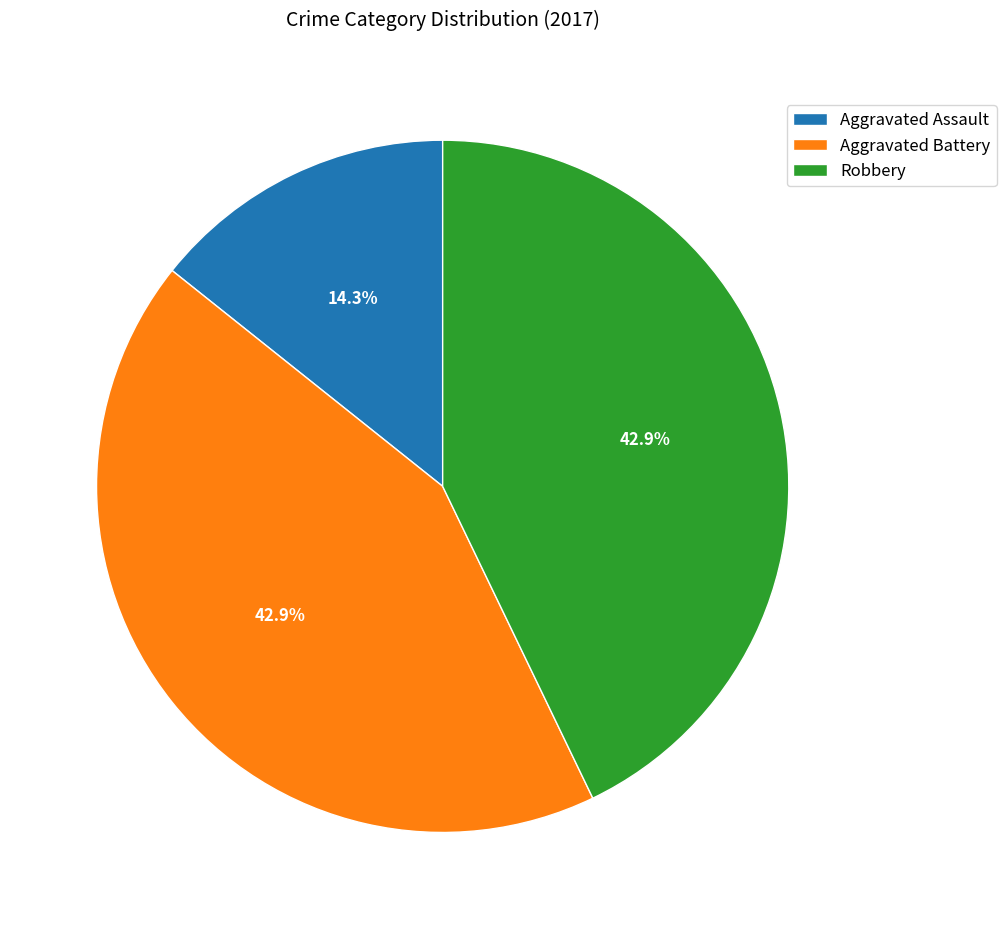

To the nearest percent, what is the combined percentage of Robbery and Aggravated Assault?

57%